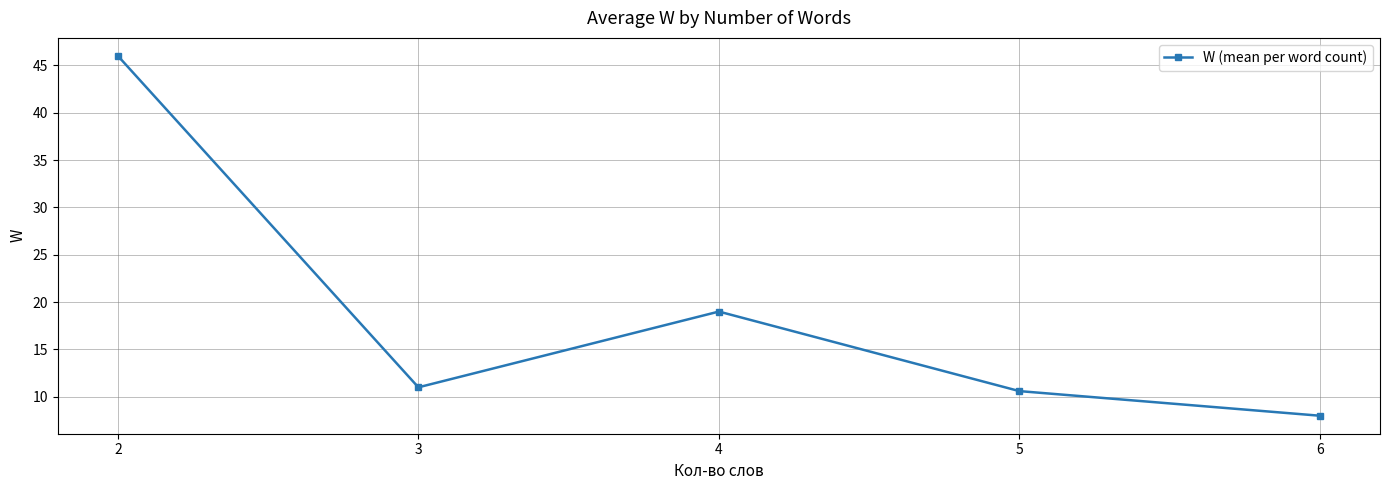

Which category has the lowest value across all series?

6